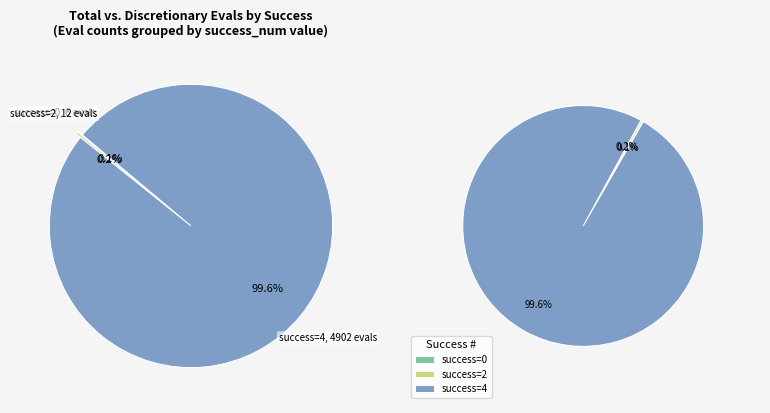

Is it true that 4 is 11% of the pie?

False